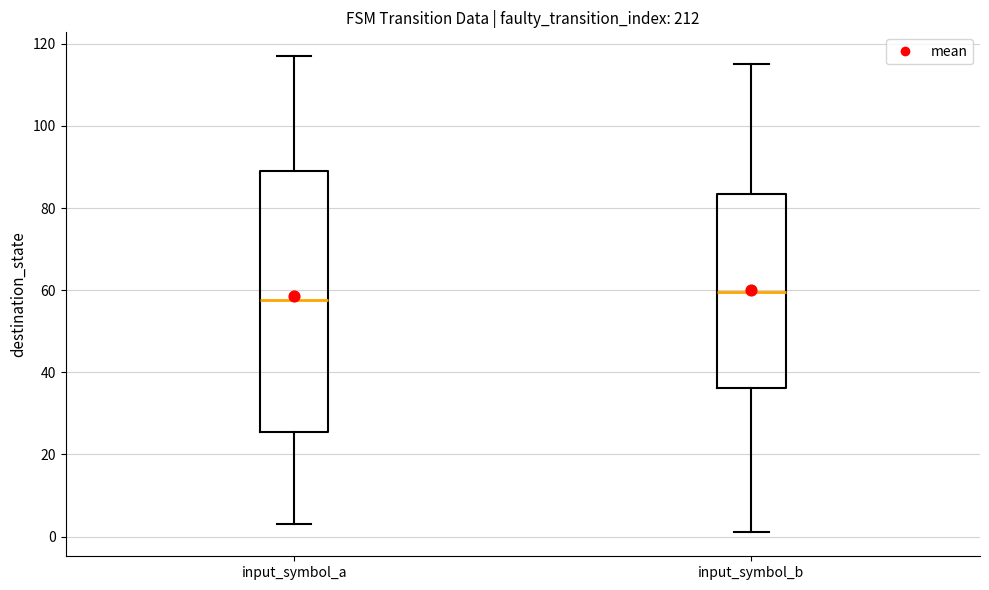

Reading left to right, transcribe this box plot: for each box, give where its median line is, the range the box spans, and where its two whiskers end, as read against the y-axis. The values are not printed on the chart, so give them approximately, as read against the axis.

input_symbol_a: median 58, box 26 to 90, whiskers 4 to 118
input_symbol_b: median 60, box 36 to 84, whiskers 2 to 116